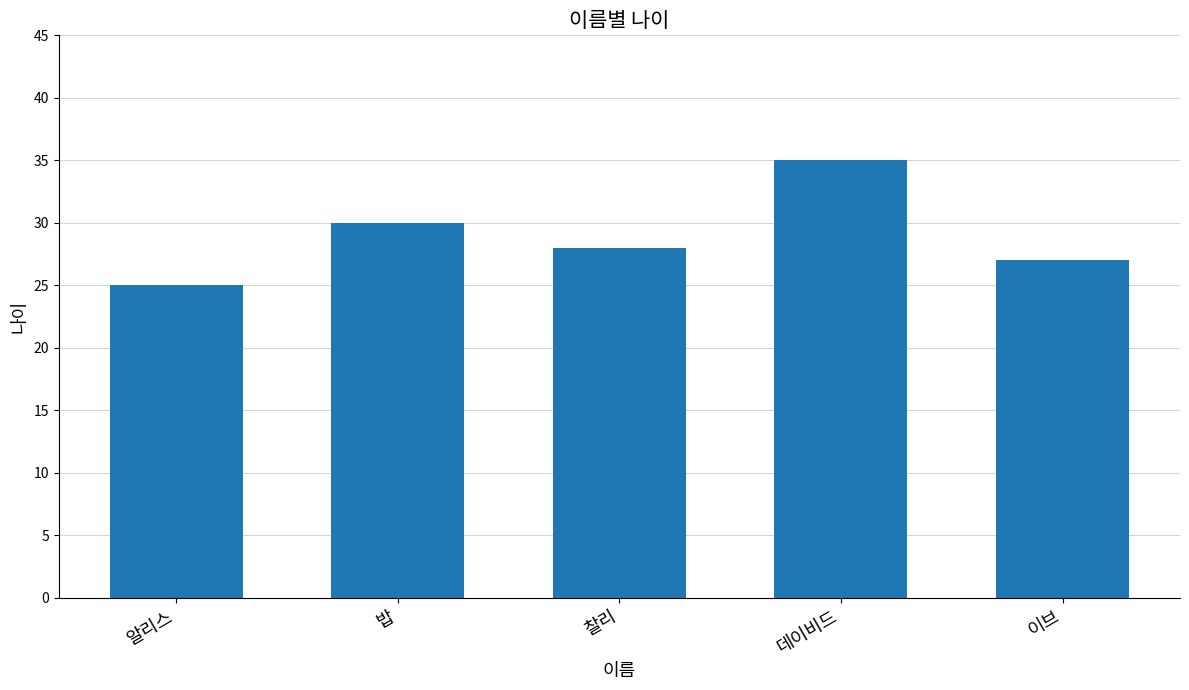

The value at 찰리 is 14. True or false?

False